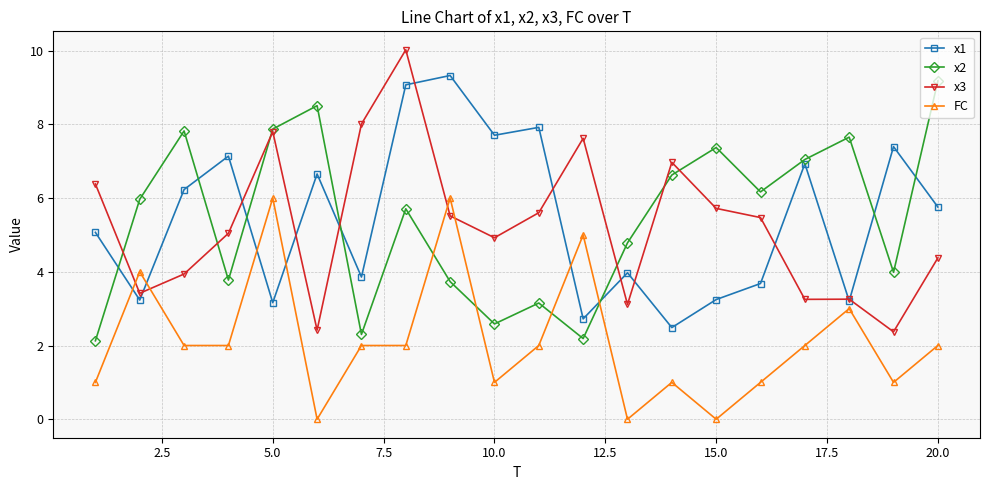

What is the value of the FC point at the 18th from the left?

3.0